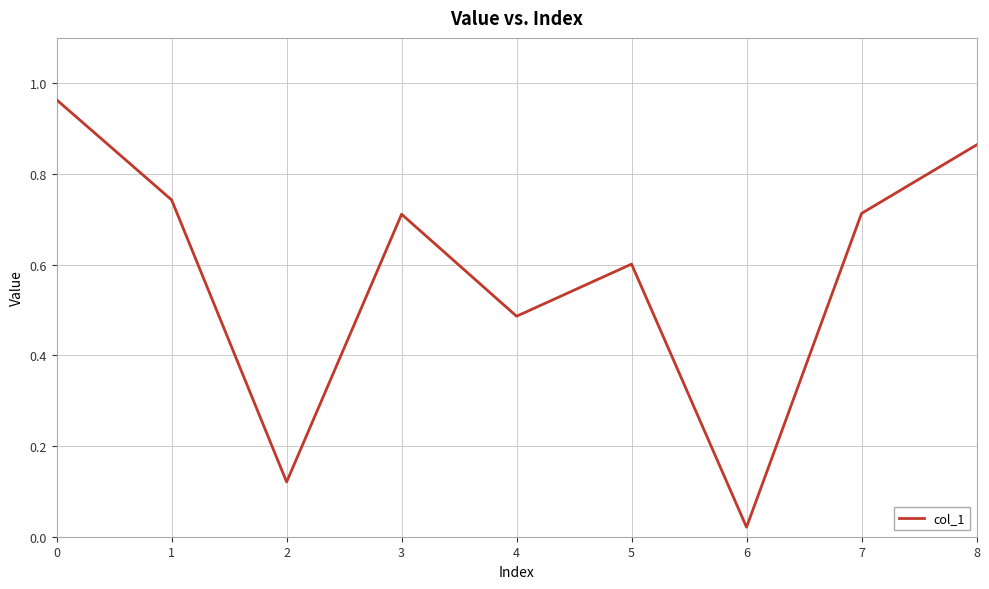

The value at 1 is 1.1. True or false?

False